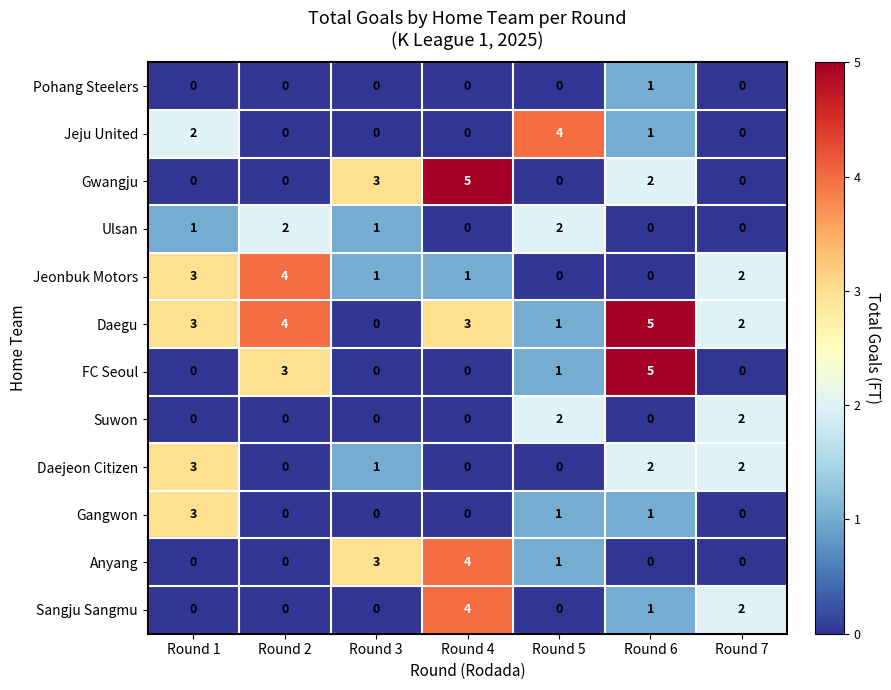

How many Daegu values are between 1 and 4?

5